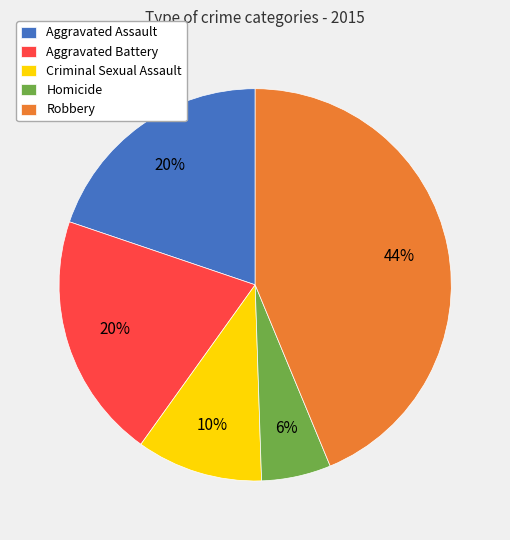

What percentage is the Aggravated Battery slice, to the nearest percent?

20%